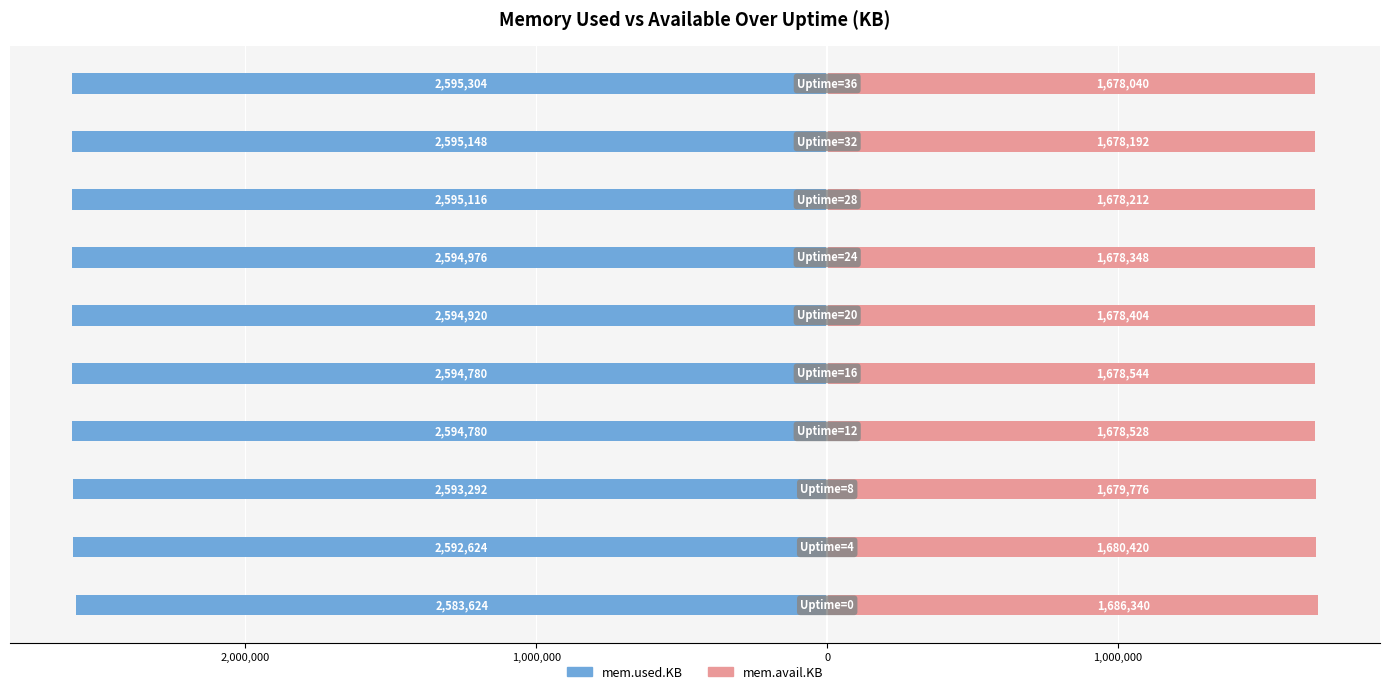

The value of mem.avail.KB at 8 is 2525460. True or false?

False